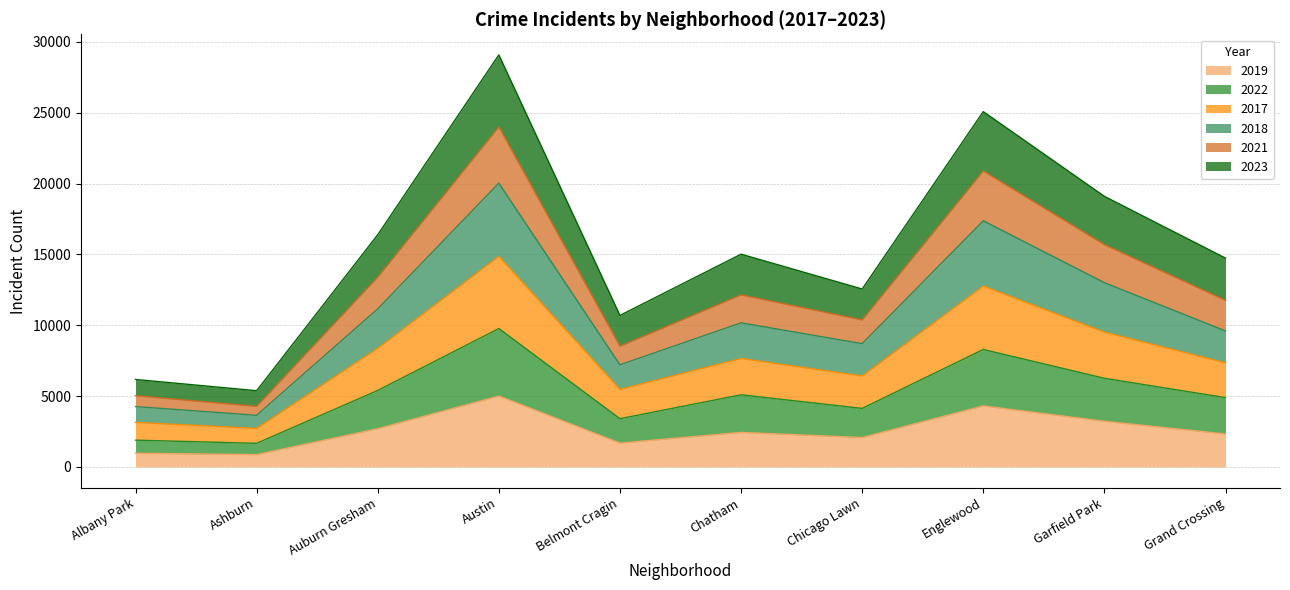

Which category has the highest value in the 2019 series?

Austin